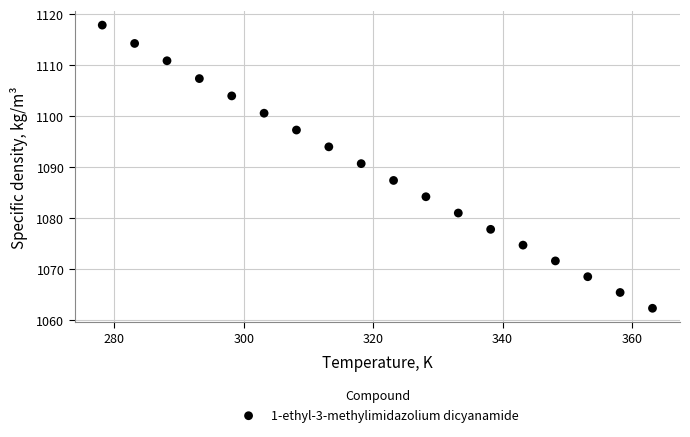

What Y value in the scatter plot is closest to 1090?

1090.7